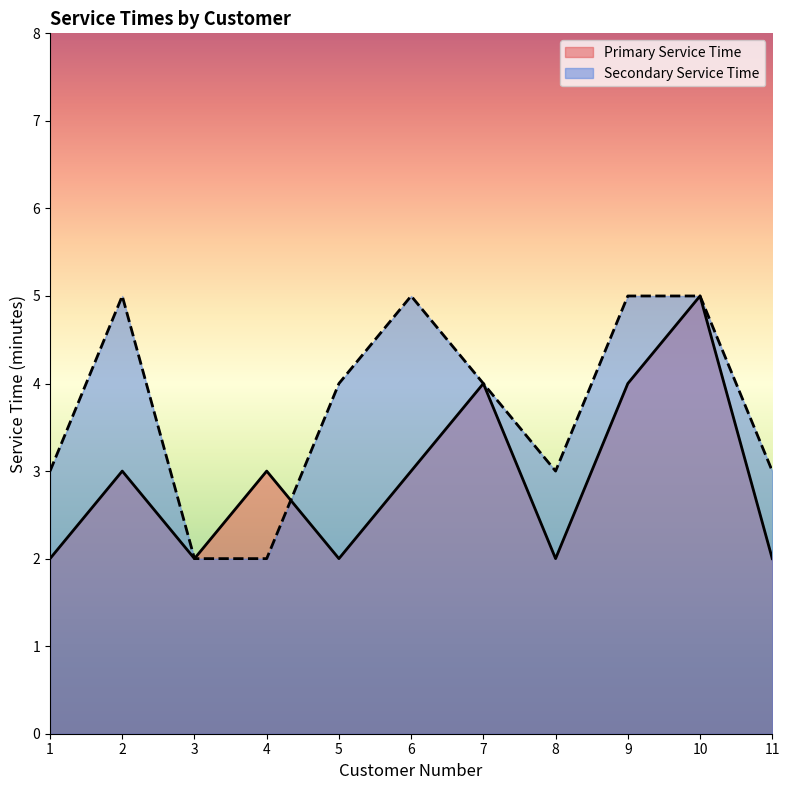

Where do Secondary Service Time and Primary Service Time first cross each other?

4 and 5